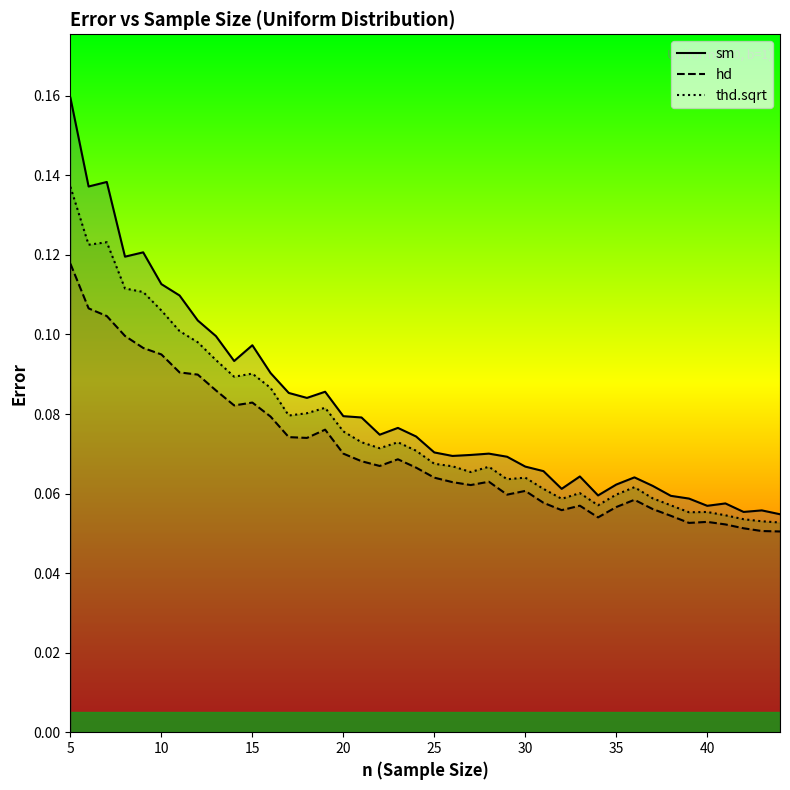

Count the number of data series in this chart.

3